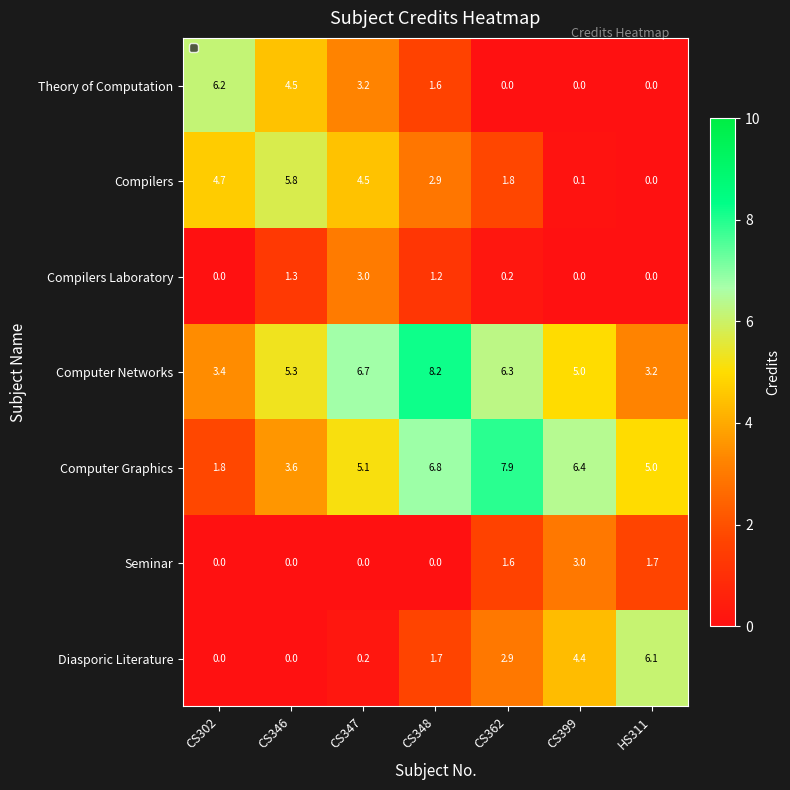

Which series has the largest total across all categories?

Computer Networks